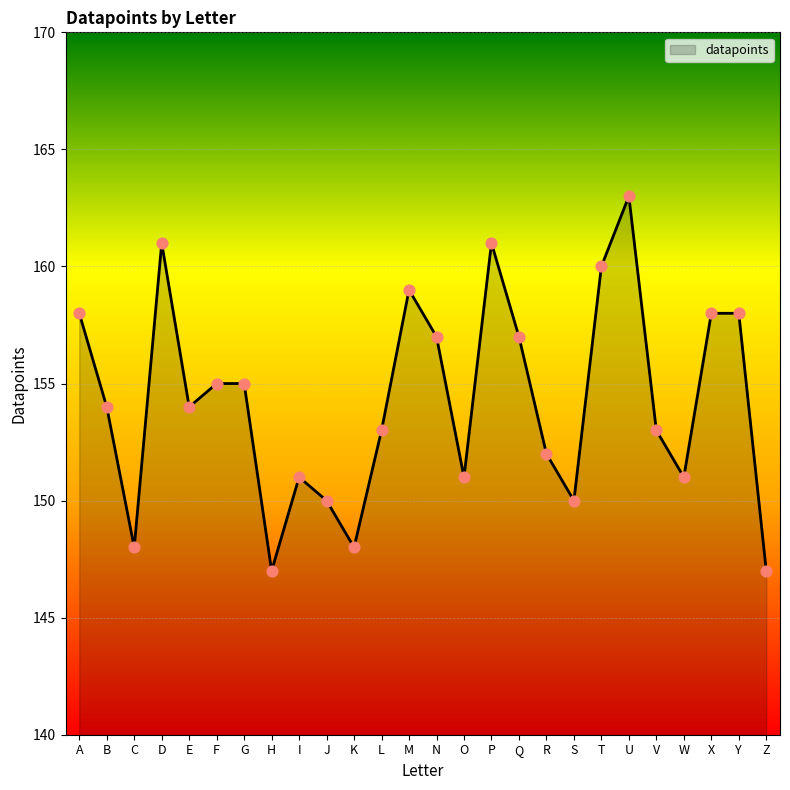

What is the change in value from B to F?

+1